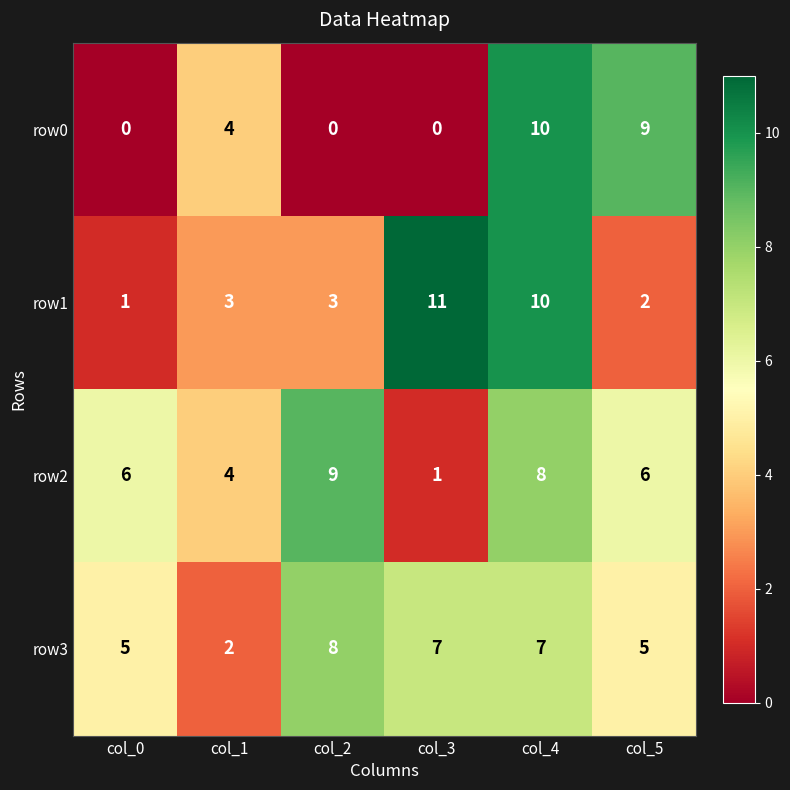

True or false: row3 has a value of 10 at col_4.

False